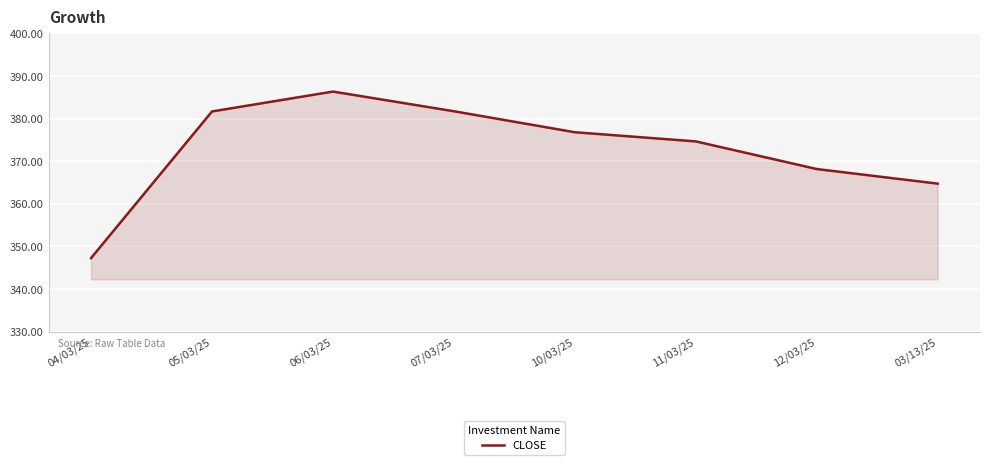

What position from the right is 05/03/25?

7